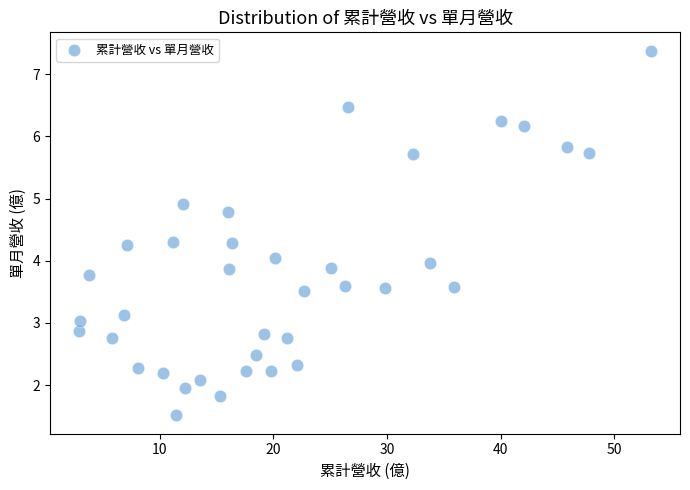

What is the range of X values (max minus min)?

50.4